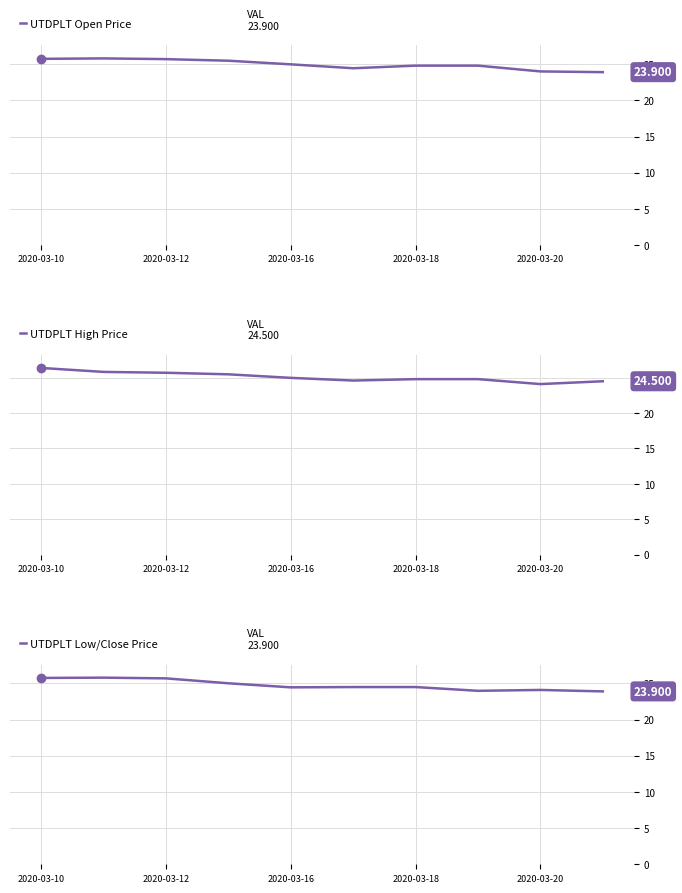

How many values in the UTDPLT Open Price series exceed 24?

8